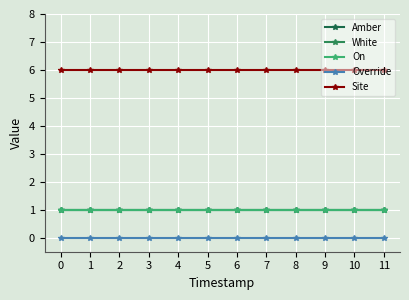

Between 1 and 4, which series saw the biggest shift?

Amber